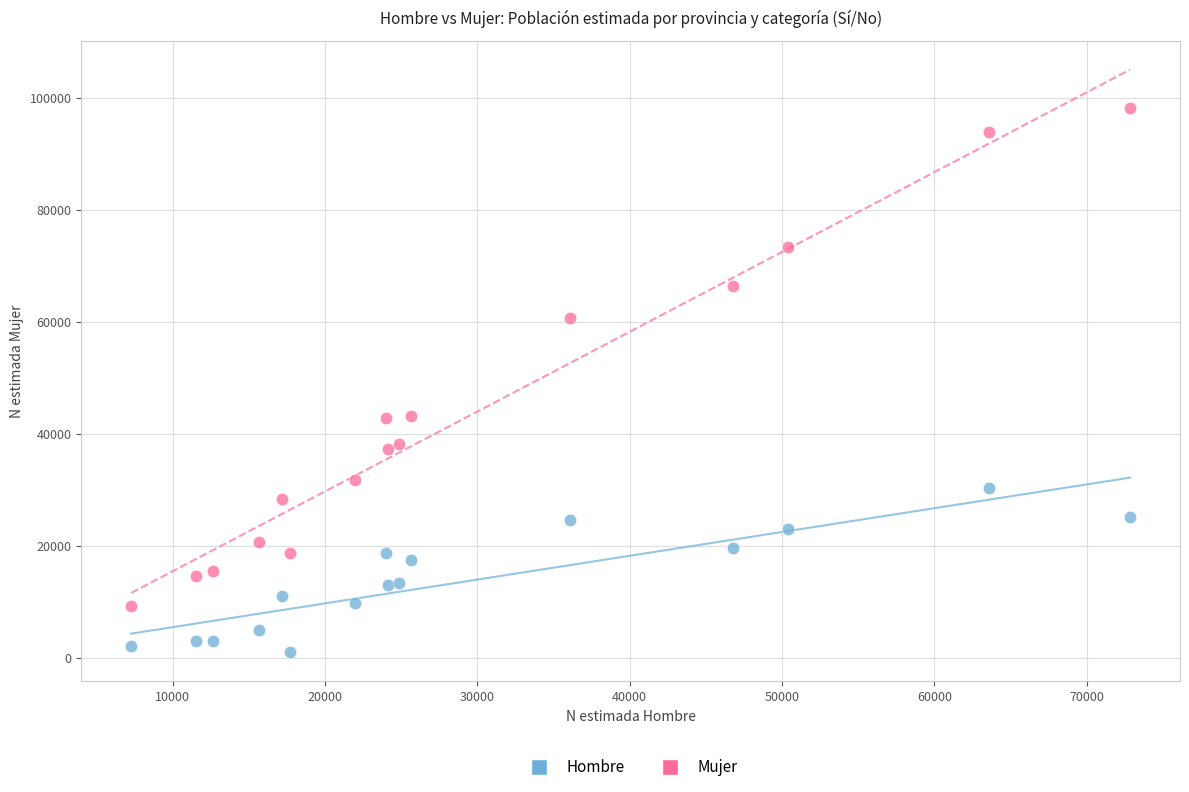

Which series contains the lowest Y value?

Hombre